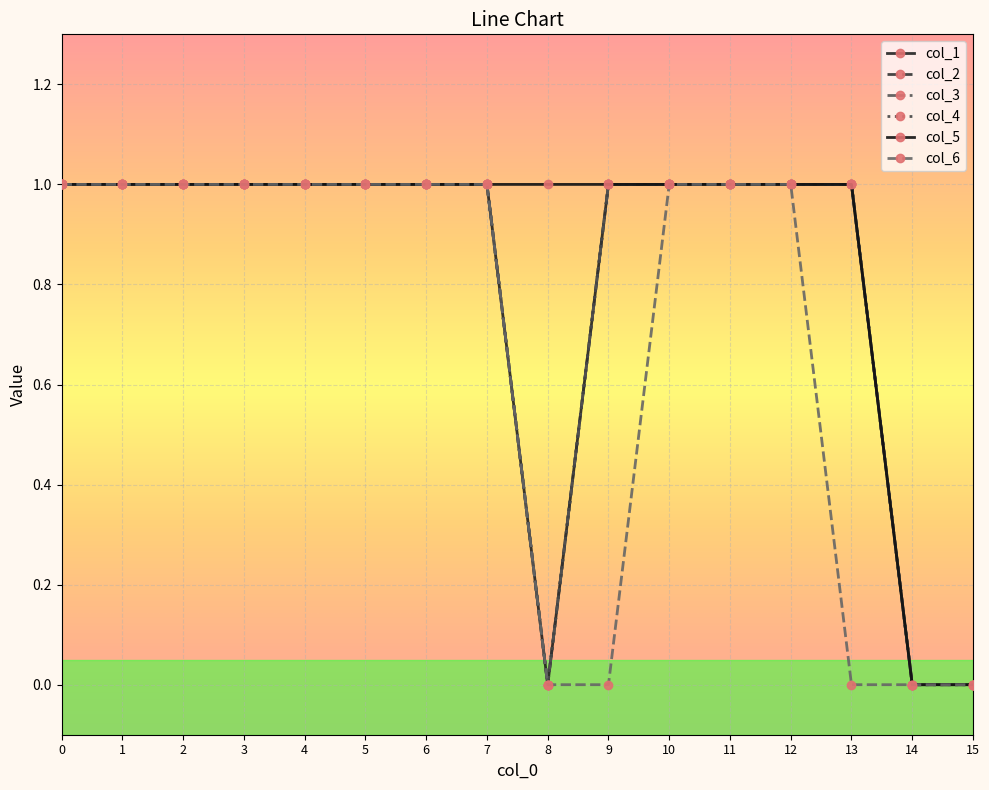

True or false: col_6 and col_5 intersect in this chart.

False